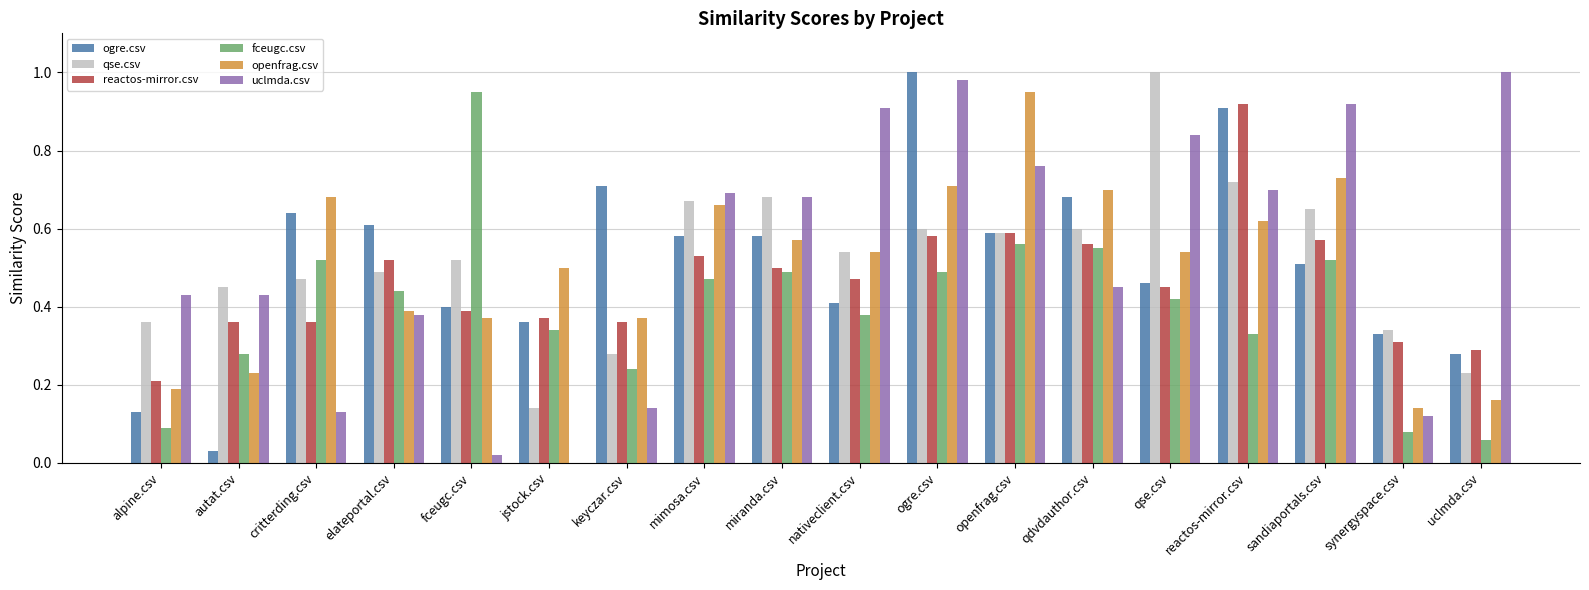

Are the bars horizontal?

No